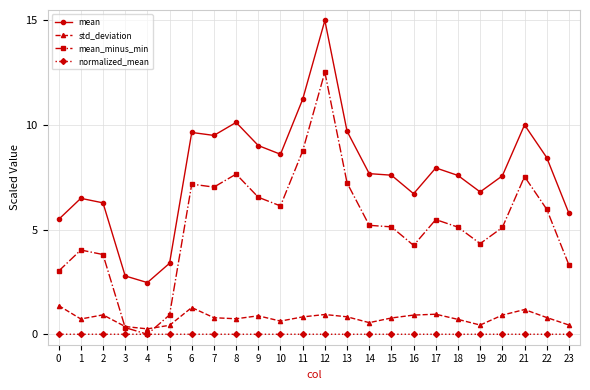

What is the value of the mean point at the 20th from the left?

6.8